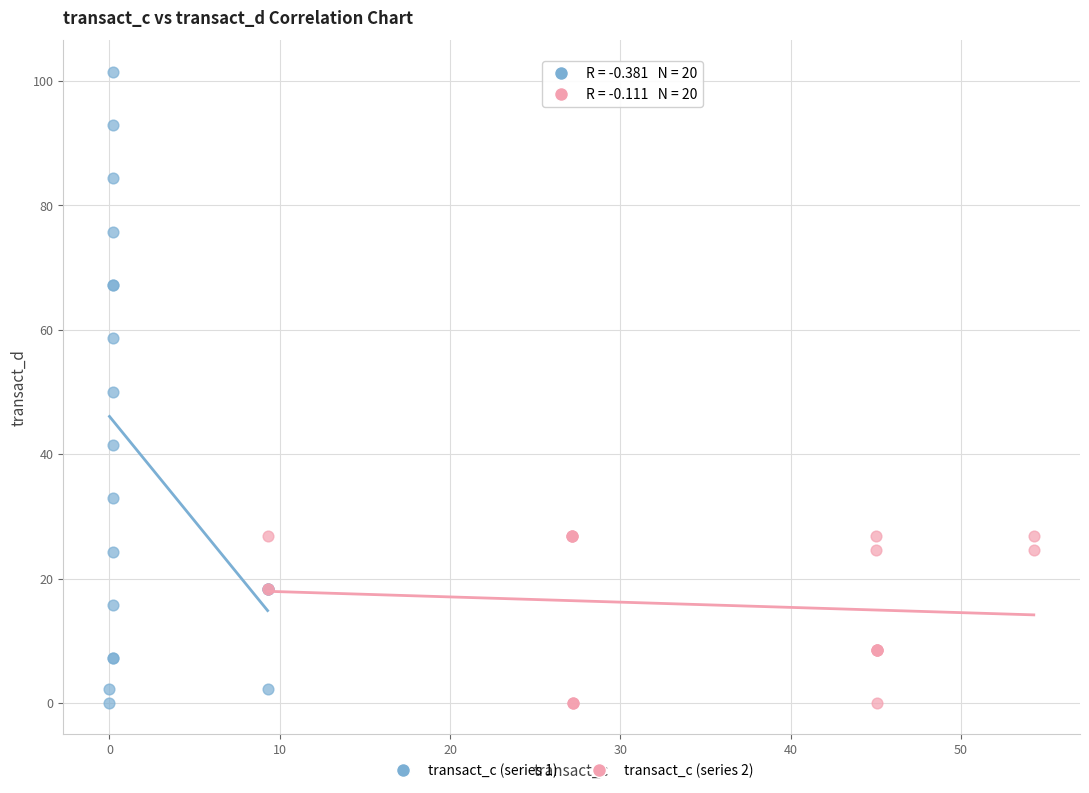

Which series contains the highest Y value?

transact_c (series 1)